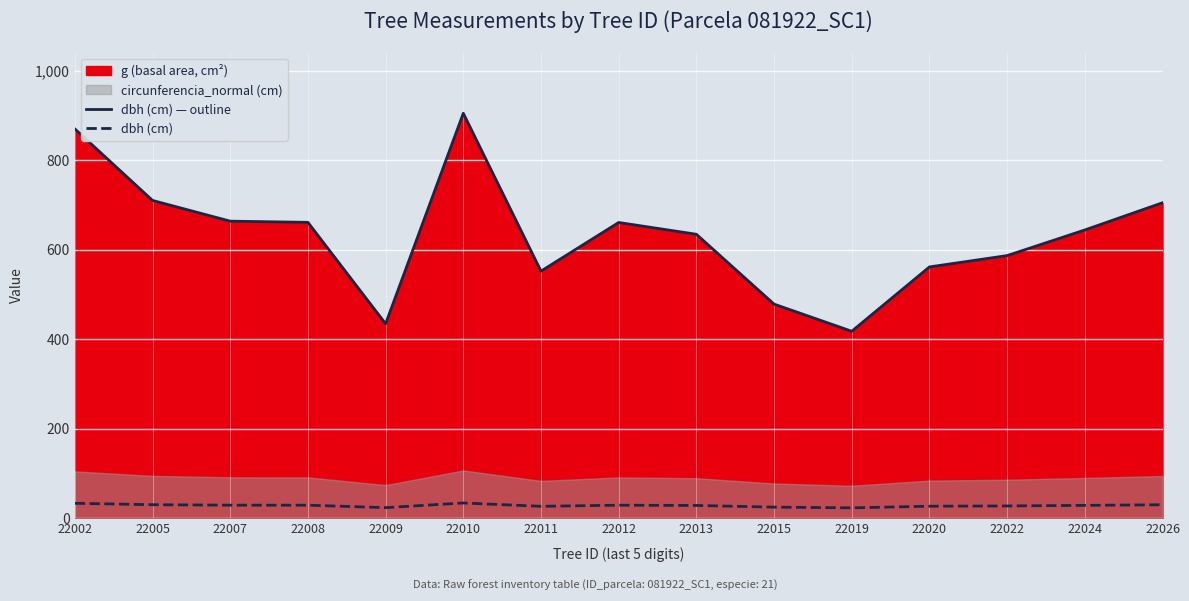

Reading right to left, what are all the values shown in this chart?

dbh (cm) — outline: 22026=705.2	22024=644.3	22022=587.0	22020=561.7	22019=417.9	22015=478.6	22013=634.8	22012=661.1	22011=552.3	22010=905.3	22009=434.6	22008=661.4	22007=664.0	22005=710.3	22002=870.3
dbh (cm): 22026=30.0	22024=28.6	22022=27.3	22020=26.7	22019=23.1	22015=24.7	22013=28.4	22012=29.0	22011=26.5	22010=34.0	22009=23.5	22008=29.0	22007=29.1	22005=30.1	22002=33.3